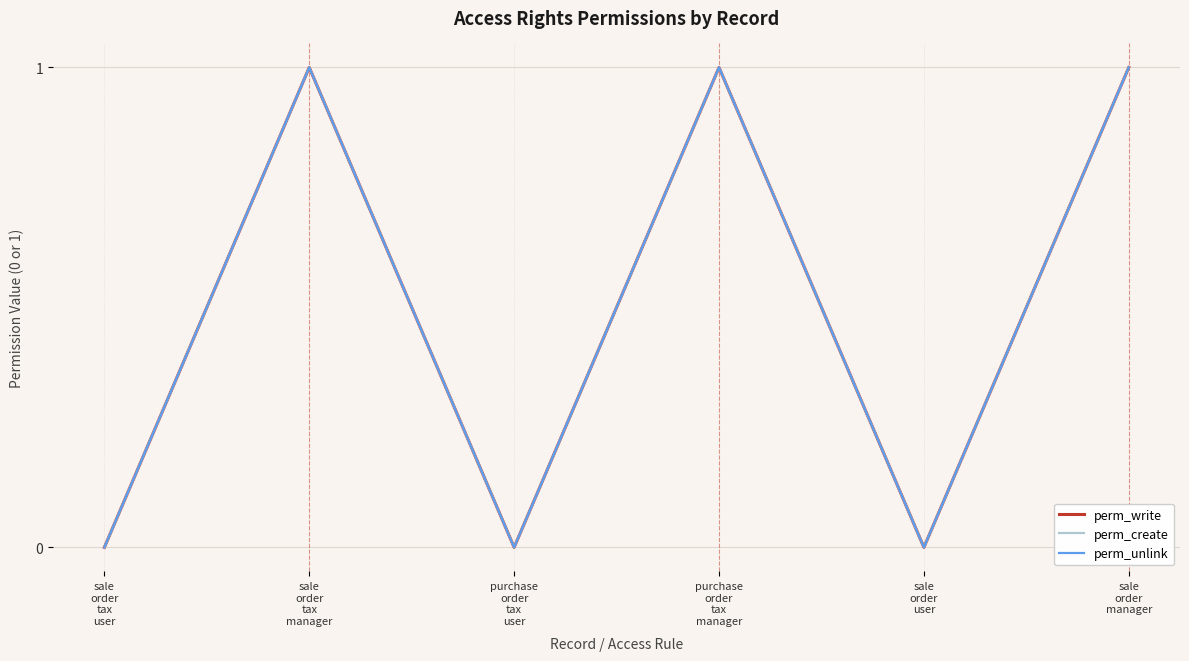

Which has a higher value, sale
order
user or sale
order
tax
manager?

sale
order
tax
manager